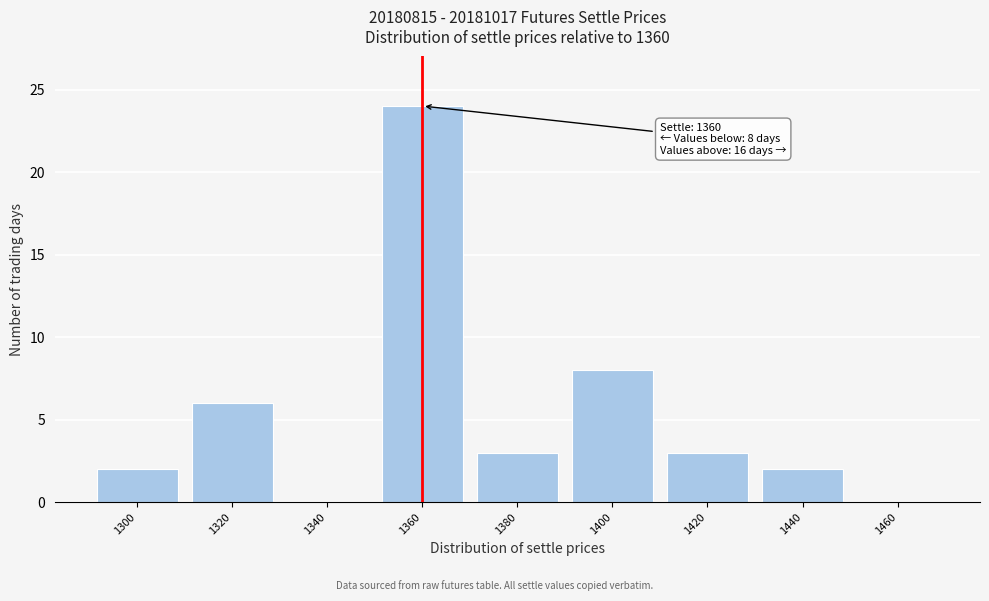

Reading right to left, what are all the values shown in this chart?

1460=0	1440=2	1420=3	1400=8	1380=3	1360=24	1340=0	1320=6	1300=2